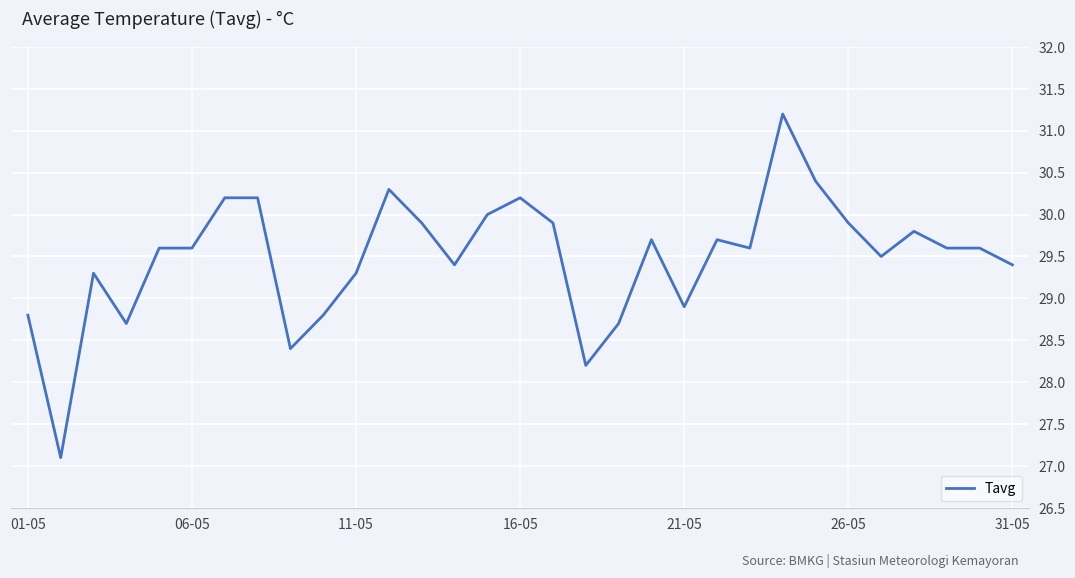

What is the difference between the maximum and minimum values?

4.1